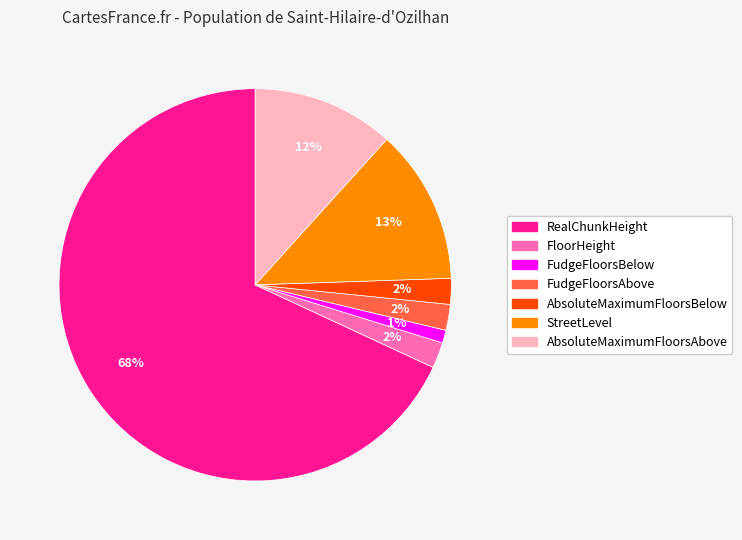

True or false: StreetLevel accounts for 13% of the total.

True